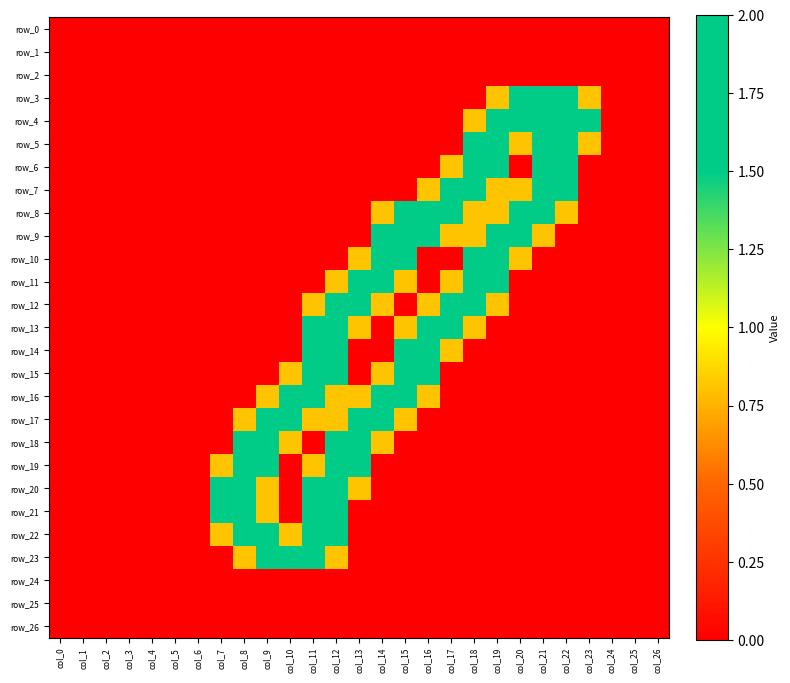

Reading left to right, extract all data points from this chart.

row_0: 0.0	0.0	0.0	0.0	0.0	0.0	0.0	0.0	0.0	0.0	0.0	0.0	0.0	0.0	0.0	0.0	0.0	0.0	0.0	0.0	0.0	0.0	0.0	0.0	0.0	0.0	0.0
row_1: 0.0	0.0	0.0	0.0	0.0	0.0	0.0	0.0	0.0	0.0	0.0	0.0	0.0	0.0	0.0	0.0	0.0	0.0	0.0	0.0	0.0	0.0	0.0	0.0	0.0	0.0	0.0
row_2: 0.0	0.0	0.0	0.0	0.0	0.0	0.0	0.0	0.0	0.0	0.0	0.0	0.0	0.0	0.0	0.0	0.0	0.0	0.0	0.0	0.0	0.0	0.0	0.0	0.0	0.0	0.0
row_3: 0.0	0.0	0.0	0.0	0.0	0.0	0.0	0.0	0.0	0.0	0.0	0.0	0.0	0.0	0.0	0.0	0.0	0.0	0.0	0.8	1.5	1.5	1.5	0.8	0.0	0.0	0.0
row_4: 0.0	0.0	0.0	0.0	0.0	0.0	0.0	0.0	0.0	0.0	0.0	0.0	0.0	0.0	0.0	0.0	0.0	0.0	0.8	2.0	2.0	2.0	2.0	1.5	0.0	0.0	0.0
row_5: 0.0	0.0	0.0	0.0	0.0	0.0	0.0	0.0	0.0	0.0	0.0	0.0	0.0	0.0	0.0	0.0	0.0	0.0	1.5	2.0	0.8	1.5	2.0	0.8	0.0	0.0	0.0
row_6: 0.0	0.0	0.0	0.0	0.0	0.0	0.0	0.0	0.0	0.0	0.0	0.0	0.0	0.0	0.0	0.0	0.0	0.8	2.0	1.5	0.0	1.5	1.5	0.0	0.0	0.0	0.0
row_7: 0.0	0.0	0.0	0.0	0.0	0.0	0.0	0.0	0.0	0.0	0.0	0.0	0.0	0.0	0.0	0.0	0.8	2.0	2.0	0.8	0.8	2.0	1.5	0.0	0.0	0.0	0.0
row_8: 0.0	0.0	0.0	0.0	0.0	0.0	0.0	0.0	0.0	0.0	0.0	0.0	0.0	0.0	0.8	1.5	2.0	2.0	0.8	0.8	2.0	2.0	0.8	0.0	0.0	0.0	0.0
row_9: 0.0	0.0	0.0	0.0	0.0	0.0	0.0	0.0	0.0	0.0	0.0	0.0	0.0	0.0	1.5	2.0	1.5	0.8	0.8	2.0	2.0	0.8	0.0	0.0	0.0	0.0	0.0
row_10: 0.0	0.0	0.0	0.0	0.0	0.0	0.0	0.0	0.0	0.0	0.0	0.0	0.0	0.8	2.0	1.5	0.0	0.0	1.5	2.0	0.8	0.0	0.0	0.0	0.0	0.0	0.0
row_11: 0.0	0.0	0.0	0.0	0.0	0.0	0.0	0.0	0.0	0.0	0.0	0.0	0.8	1.5	2.0	0.8	0.0	0.8	2.0	1.5	0.0	0.0	0.0	0.0	0.0	0.0	0.0
row_12: 0.0	0.0	0.0	0.0	0.0	0.0	0.0	0.0	0.0	0.0	0.0	0.8	2.0	2.0	0.8	0.0	0.8	2.0	2.0	0.8	0.0	0.0	0.0	0.0	0.0	0.0	0.0
row_13: 0.0	0.0	0.0	0.0	0.0	0.0	0.0	0.0	0.0	0.0	0.0	1.5	2.0	0.8	0.0	0.8	2.0	2.0	0.8	0.0	0.0	0.0	0.0	0.0	0.0	0.0	0.0
row_14: 0.0	0.0	0.0	0.0	0.0	0.0	0.0	0.0	0.0	0.0	0.0	1.5	1.5	0.0	0.0	1.5	2.0	0.8	0.0	0.0	0.0	0.0	0.0	0.0	0.0	0.0	0.0
row_15: 0.0	0.0	0.0	0.0	0.0	0.0	0.0	0.0	0.0	0.0	0.8	2.0	1.5	0.0	0.8	2.0	1.5	0.0	0.0	0.0	0.0	0.0	0.0	0.0	0.0	0.0	0.0
row_16: 0.0	0.0	0.0	0.0	0.0	0.0	0.0	0.0	0.0	0.8	2.0	2.0	0.8	0.8	2.0	2.0	0.8	0.0	0.0	0.0	0.0	0.0	0.0	0.0	0.0	0.0	0.0
row_17: 0.0	0.0	0.0	0.0	0.0	0.0	0.0	0.0	0.8	2.0	2.0	0.8	0.8	1.5	2.0	0.8	0.0	0.0	0.0	0.0	0.0	0.0	0.0	0.0	0.0	0.0	0.0
row_18: 0.0	0.0	0.0	0.0	0.0	0.0	0.0	0.0	1.5	2.0	0.8	0.0	1.5	2.0	0.8	0.0	0.0	0.0	0.0	0.0	0.0	0.0	0.0	0.0	0.0	0.0	0.0
row_19: 0.0	0.0	0.0	0.0	0.0	0.0	0.0	0.8	2.0	1.5	0.0	0.8	2.0	1.5	0.0	0.0	0.0	0.0	0.0	0.0	0.0	0.0	0.0	0.0	0.0	0.0	0.0
row_20: 0.0	0.0	0.0	0.0	0.0	0.0	0.0	1.5	2.0	0.8	0.0	1.5	2.0	0.8	0.0	0.0	0.0	0.0	0.0	0.0	0.0	0.0	0.0	0.0	0.0	0.0	0.0
row_21: 0.0	0.0	0.0	0.0	0.0	0.0	0.0	1.5	2.0	0.8	0.0	1.5	1.5	0.0	0.0	0.0	0.0	0.0	0.0	0.0	0.0	0.0	0.0	0.0	0.0	0.0	0.0
row_22: 0.0	0.0	0.0	0.0	0.0	0.0	0.0	0.8	2.0	1.5	0.8	2.0	1.5	0.0	0.0	0.0	0.0	0.0	0.0	0.0	0.0	0.0	0.0	0.0	0.0	0.0	0.0
row_23: 0.0	0.0	0.0	0.0	0.0	0.0	0.0	0.0	0.8	1.5	1.5	1.5	0.8	0.0	0.0	0.0	0.0	0.0	0.0	0.0	0.0	0.0	0.0	0.0	0.0	0.0	0.0
row_24: 0.0	0.0	0.0	0.0	0.0	0.0	0.0	0.0	0.0	0.0	0.0	0.0	0.0	0.0	0.0	0.0	0.0	0.0	0.0	0.0	0.0	0.0	0.0	0.0	0.0	0.0	0.0
row_25: 0.0	0.0	0.0	0.0	0.0	0.0	0.0	0.0	0.0	0.0	0.0	0.0	0.0	0.0	0.0	0.0	0.0	0.0	0.0	0.0	0.0	0.0	0.0	0.0	0.0	0.0	0.0
row_26: 0.0	0.0	0.0	0.0	0.0	0.0	0.0	0.0	0.0	0.0	0.0	0.0	0.0	0.0	0.0	0.0	0.0	0.0	0.0	0.0	0.0	0.0	0.0	0.0	0.0	0.0	0.0